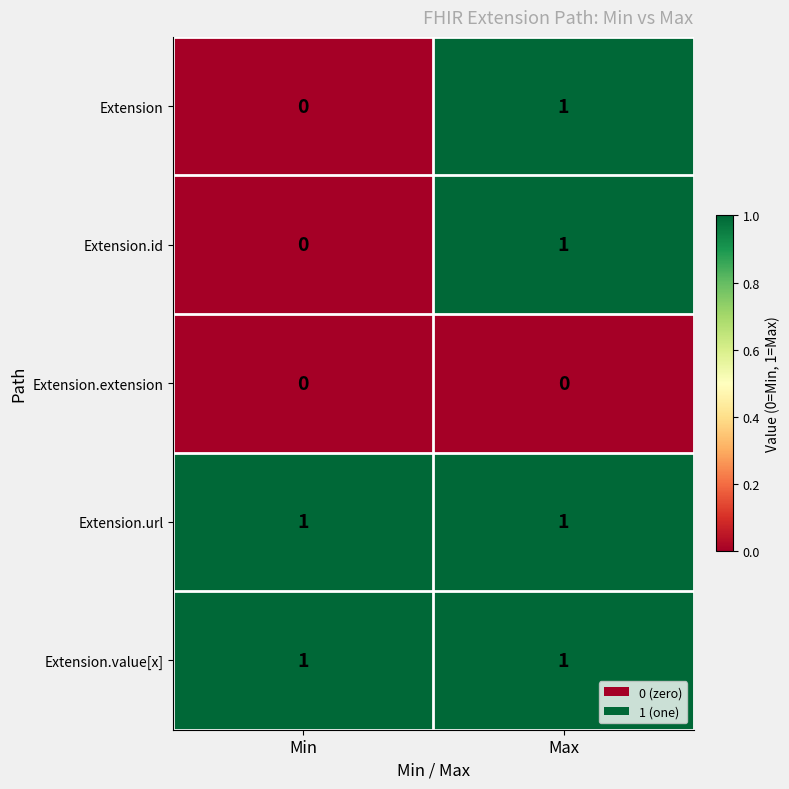

Reading left to right, list all the values displayed in this chart.

Extension: Min=0	Max=1
Extension.id: Min=0	Max=1
Extension.extension: Min=0	Max=0
Extension.url: Min=1	Max=1
Extension.value[x]: Min=1	Max=1